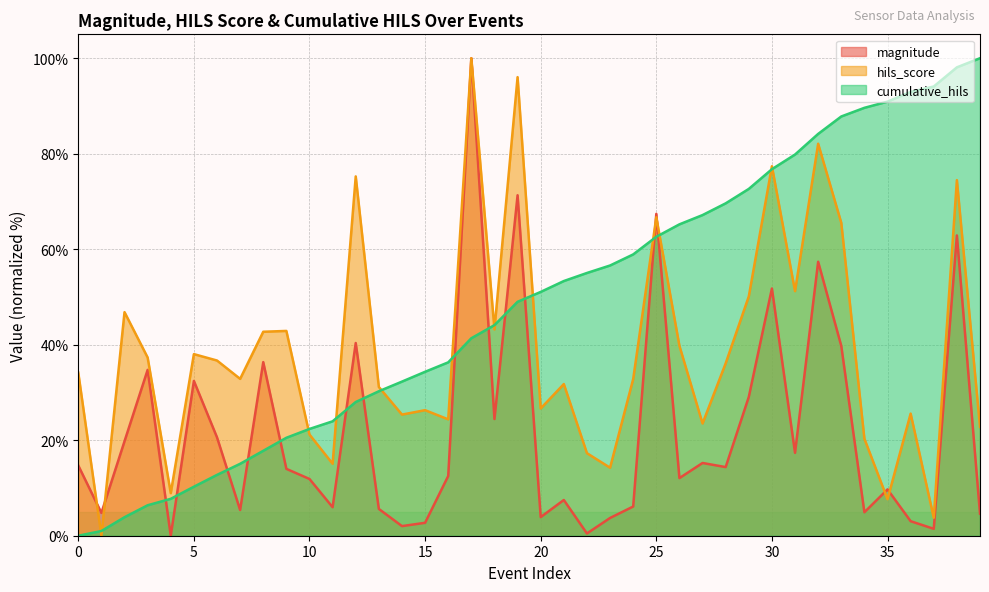

What is the difference between the highest and lowest values at 0?

34.2